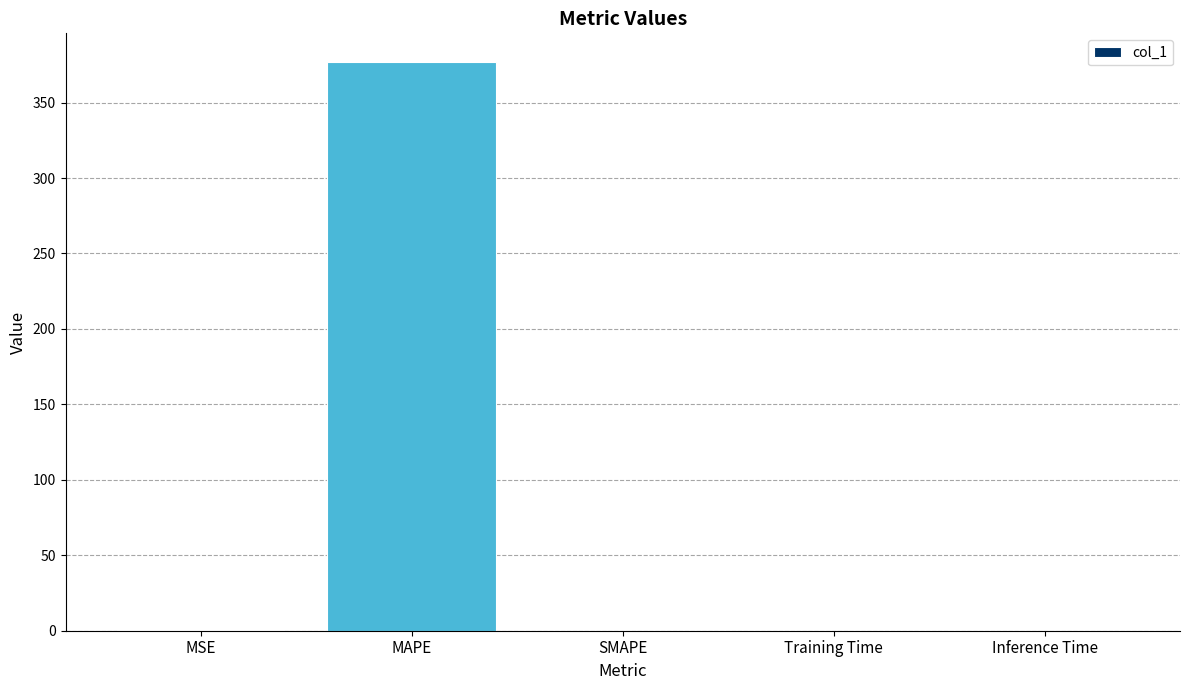

What is the approximate value at MAPE?

377.1